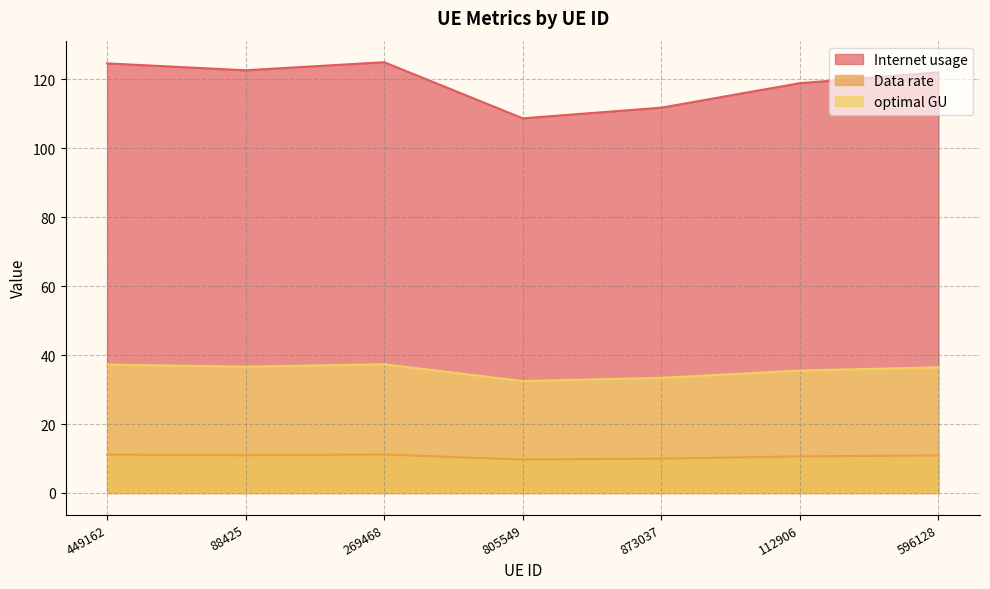

True or false: optimal GU and Data rate cross at least once.

False